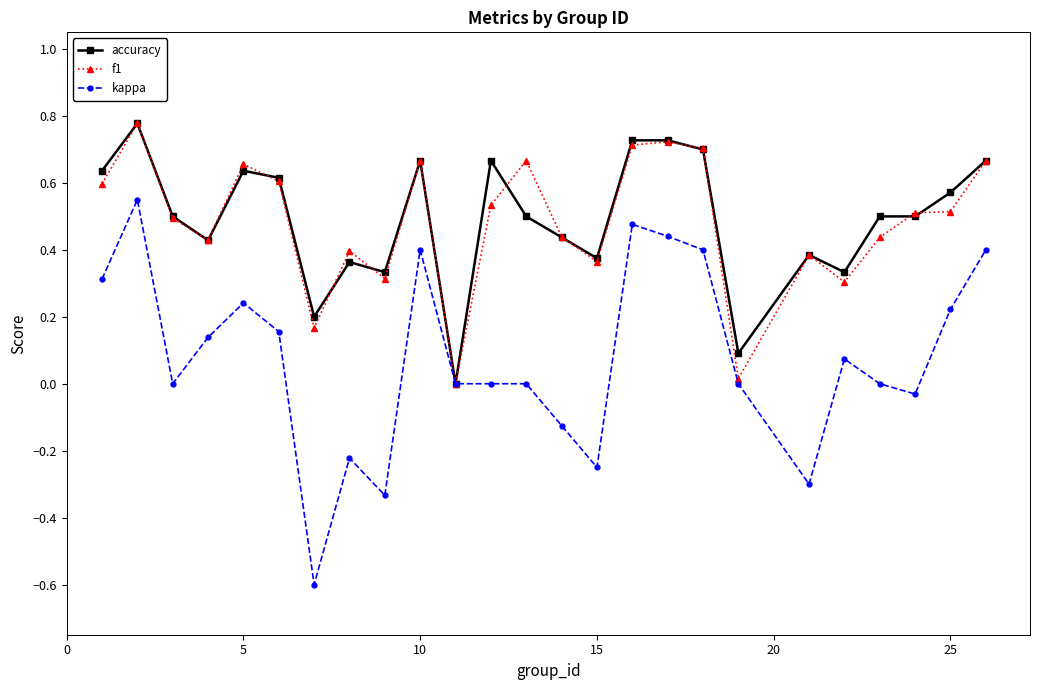

What is the sum of all f1 values?

12.1